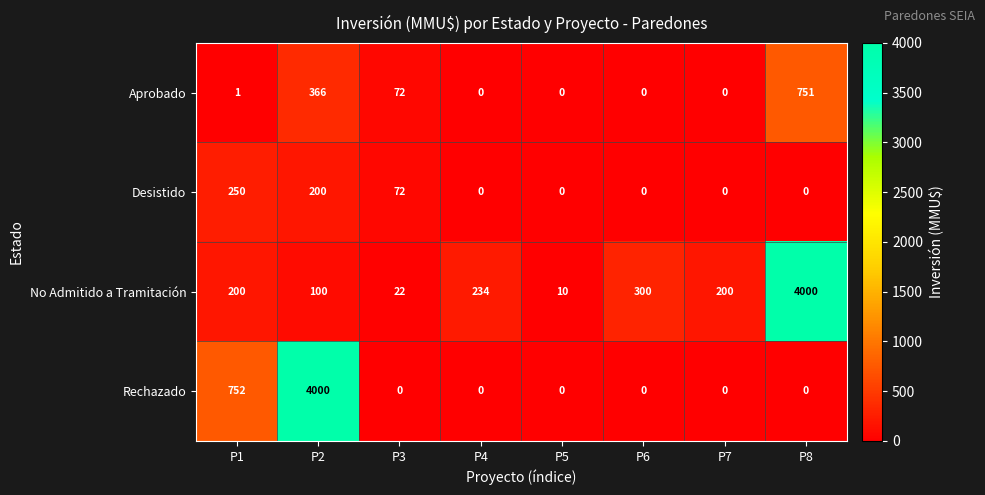

What is the maximum value shown in the chart?

4000